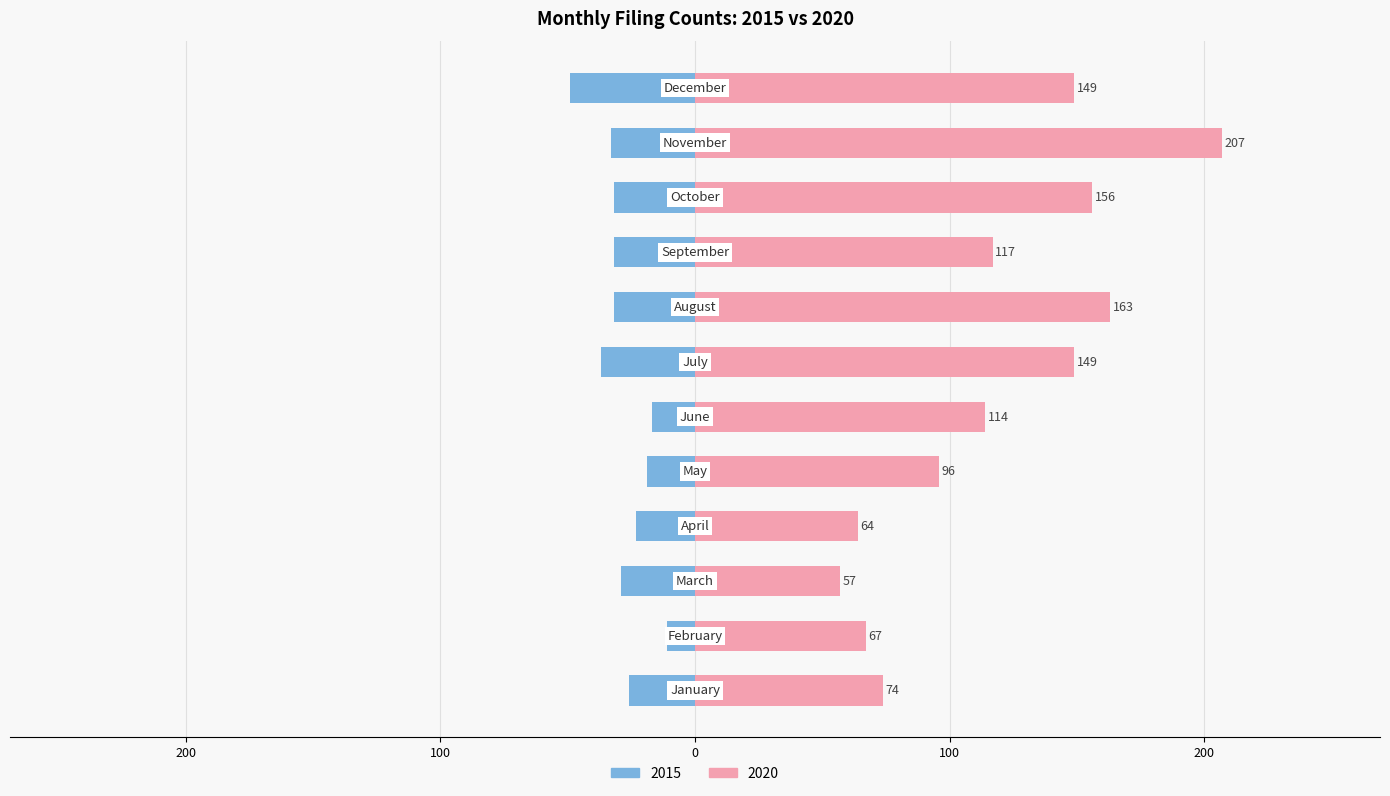

Rank the categories by 2020 value from highest to lowest.

November, August, October, July, December, September, June, May, January, February, April, March